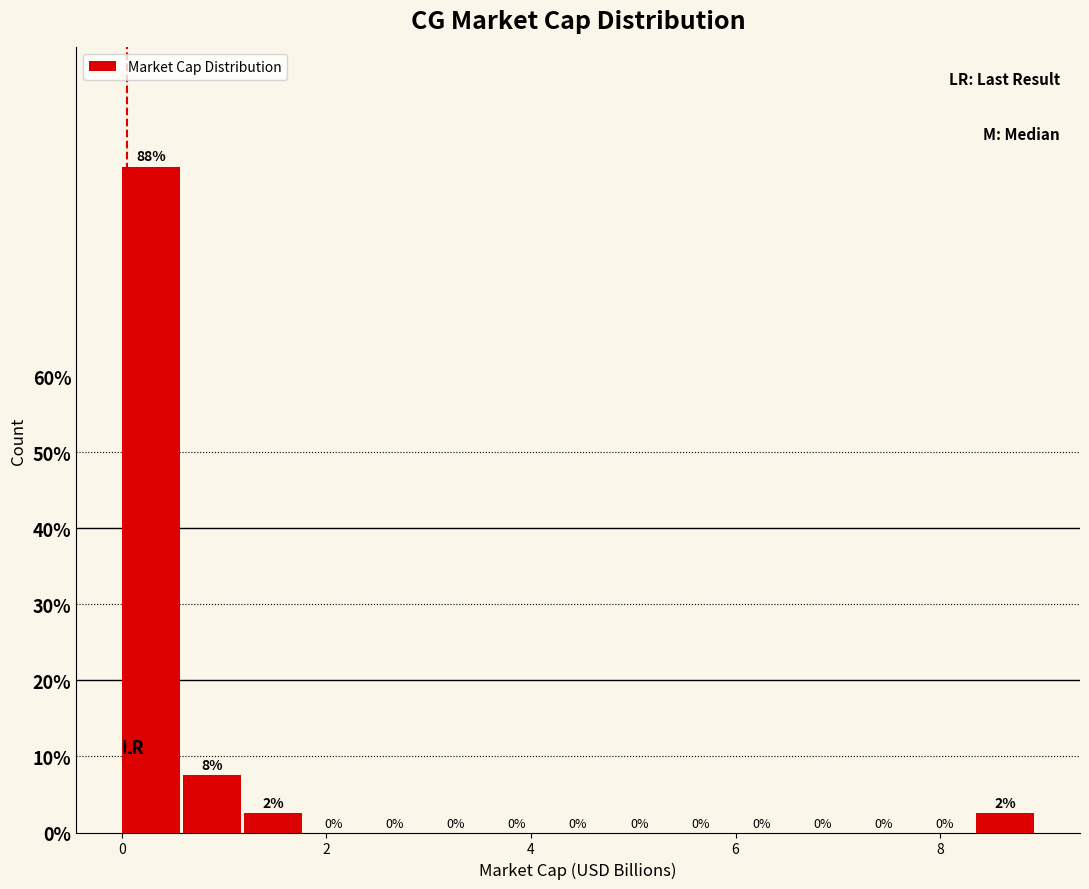

Around what value on the x-axis is the tallest bar? Give the approximate position of its centre, as read against the axis.

0.2